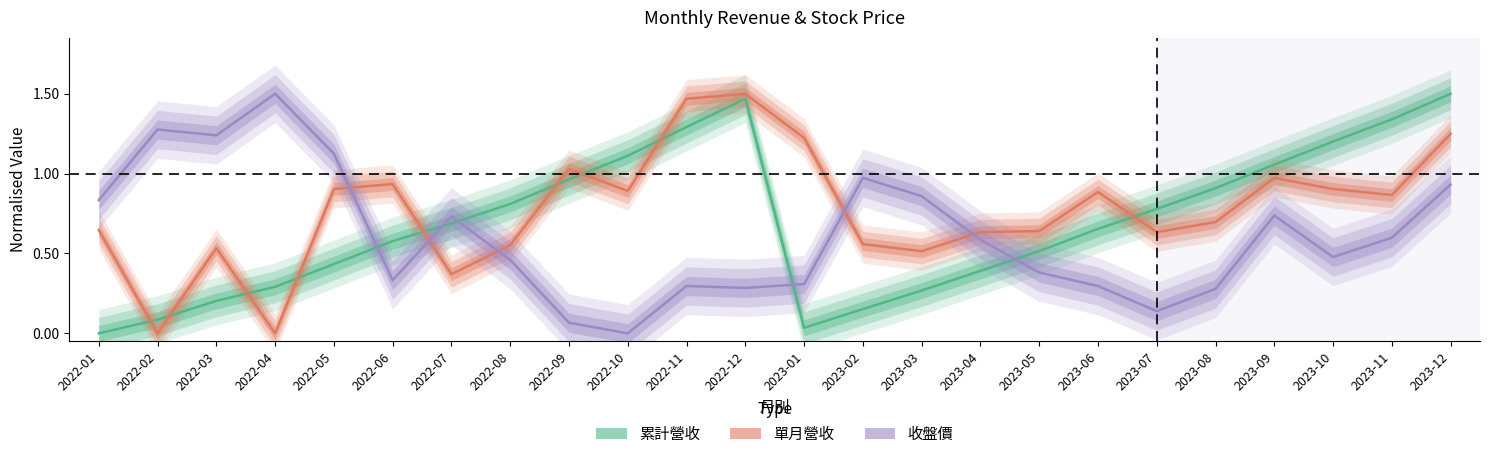

At which label is 收盤價 closest to 0?

2022-10